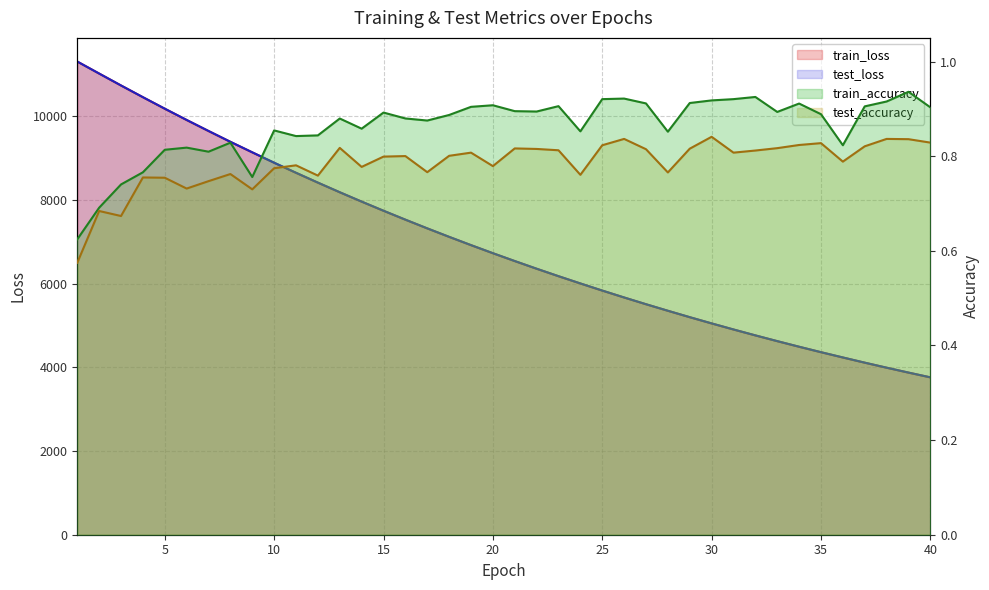

Rank the series at 7 from lowest to highest value.

test_accuracy, train_accuracy, train_loss, test_loss